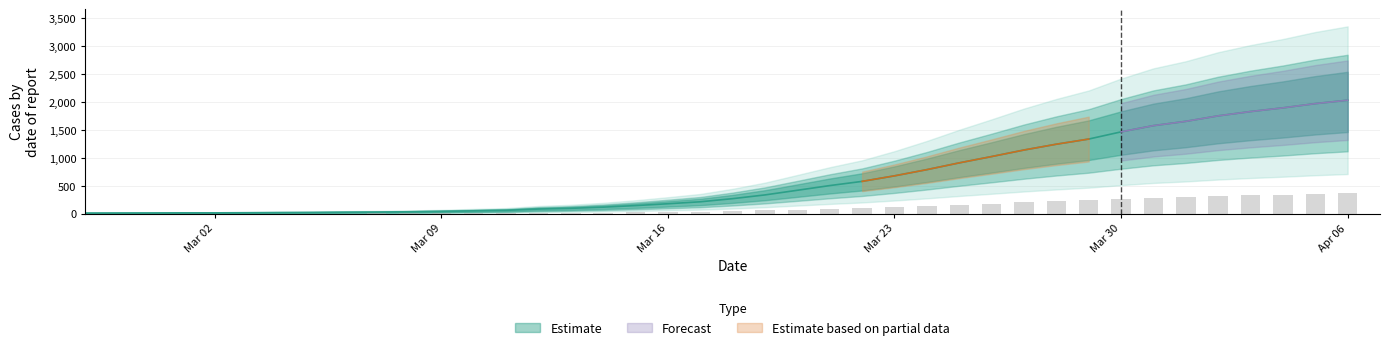

Read the value at 2020-03-18.

271